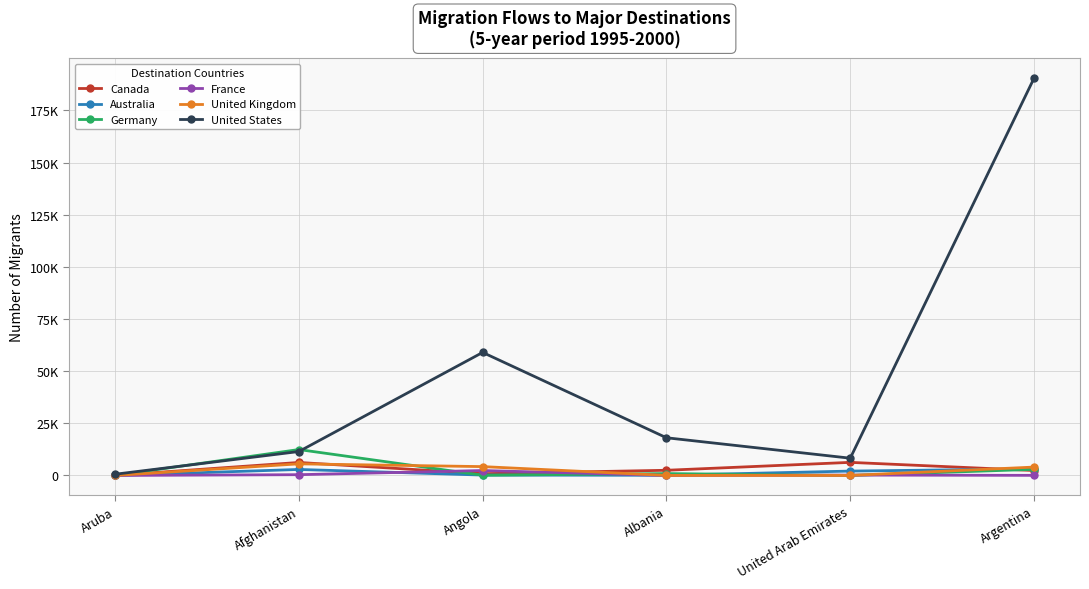

At which label does France first exceed 176?

Afghanistan